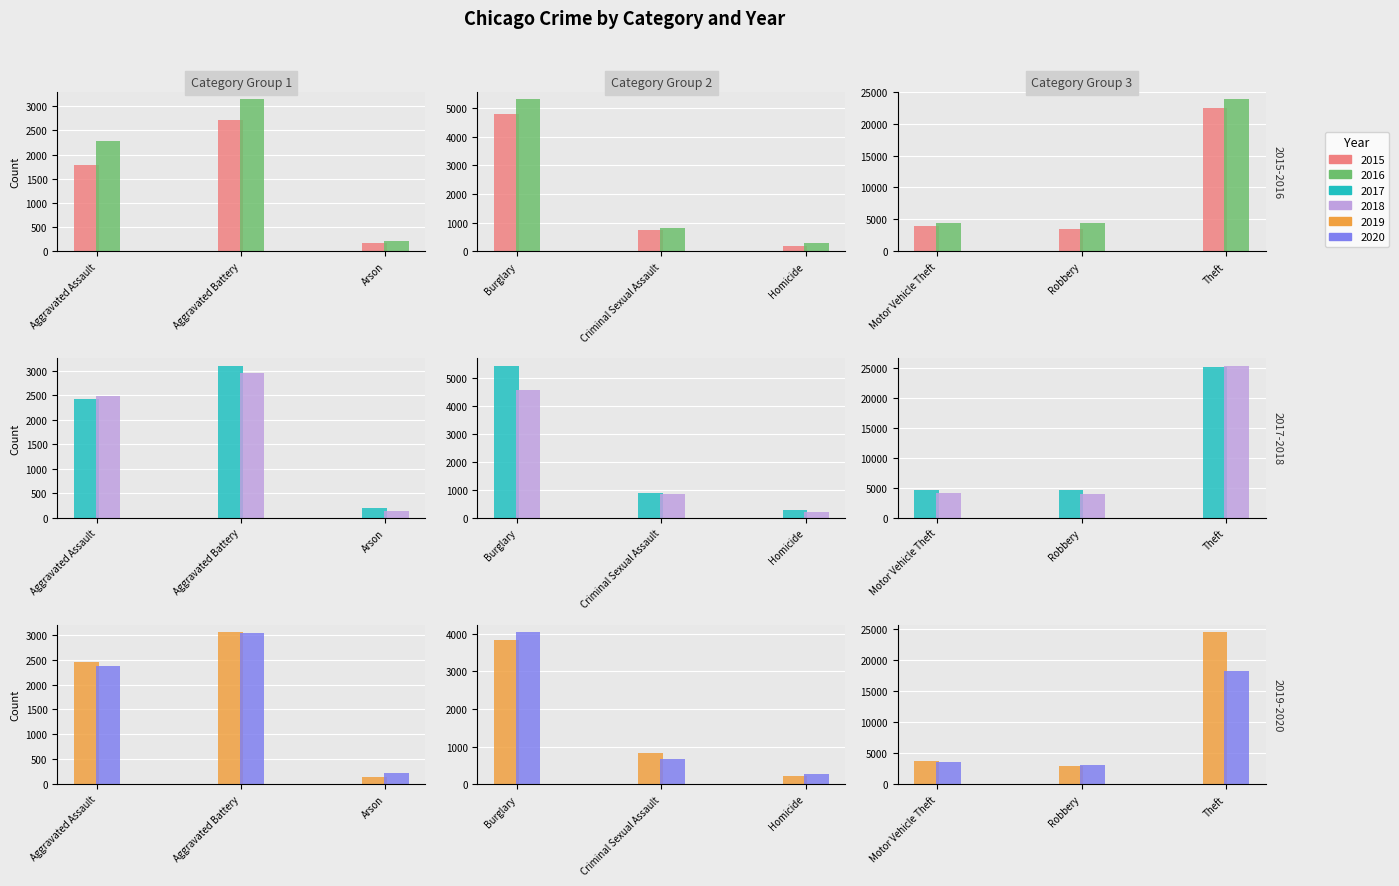

Is the value of 2015 at Arson greater than the value of 2019 at Homicide?

No